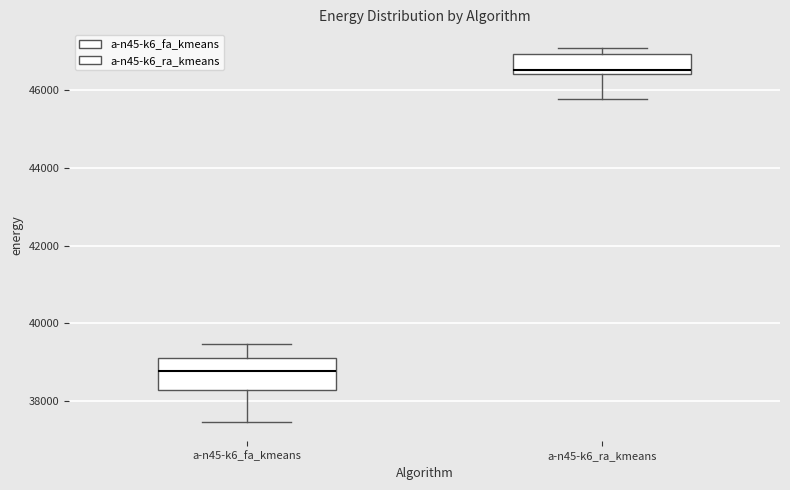

Where does the median line of the box for a-n45-k6_ra_kmeans sit on the y-axis? The values are not printed on the chart, so give them approximately, as read against the axis.

46600